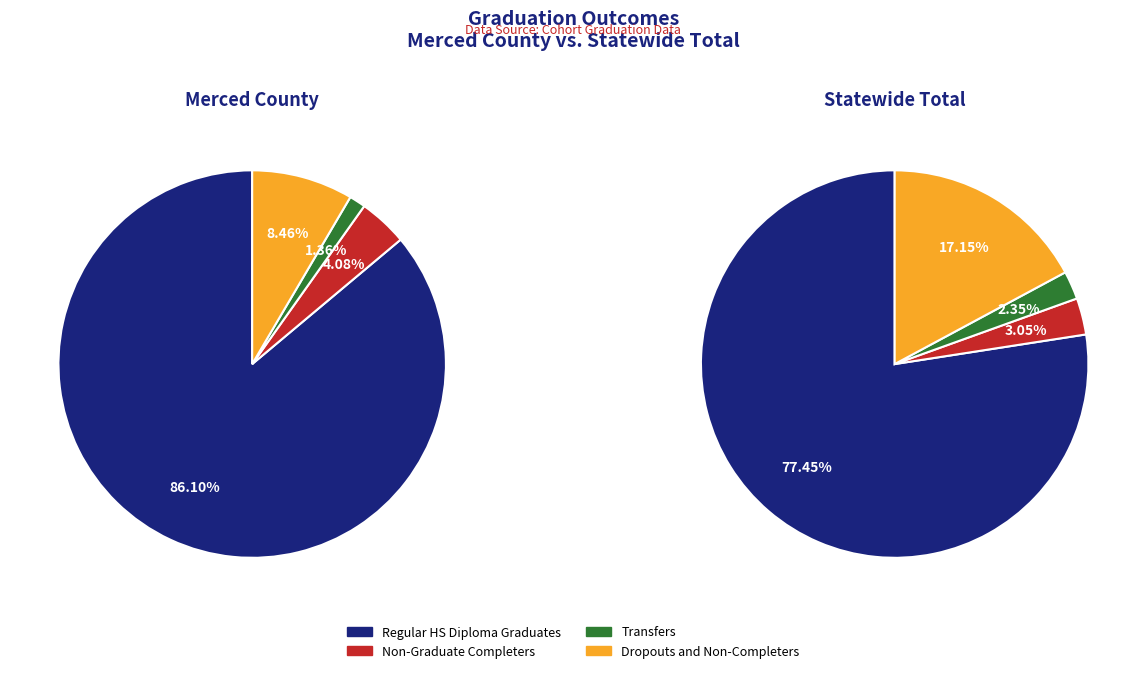

Do Statewide Total and Merced County together represent more than half of the pie?

Yes